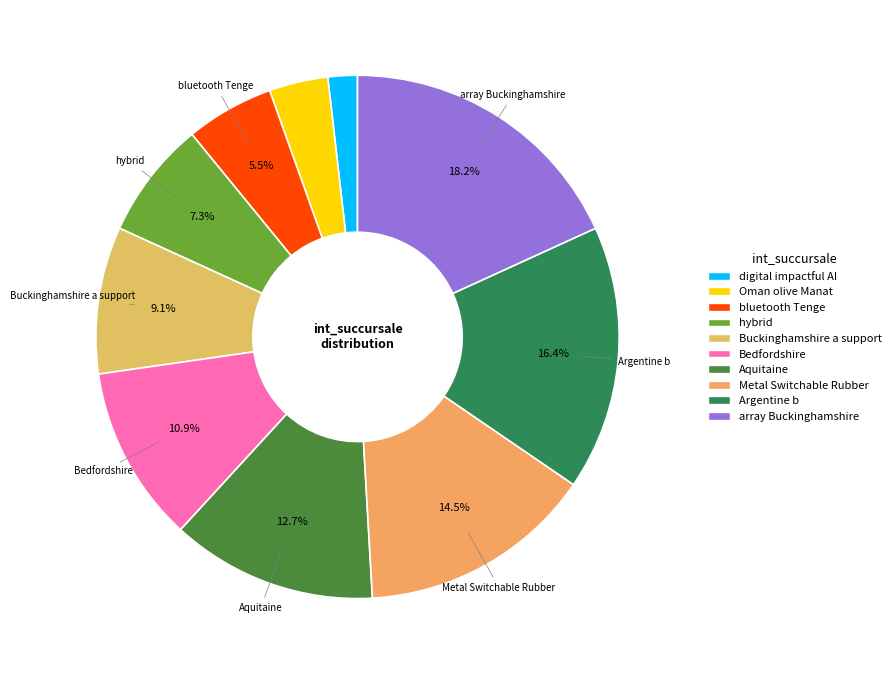

True or false: array Buckinghamshire accounts for 23% of the total.

False